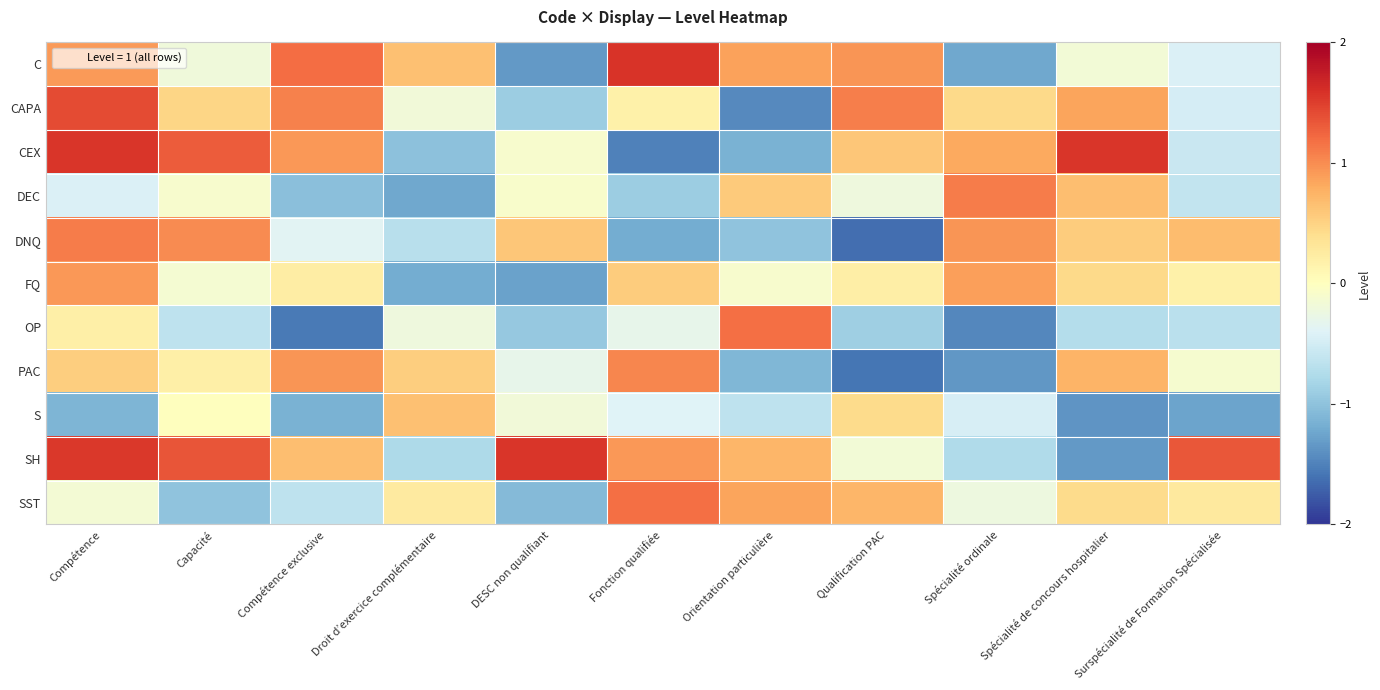

Which label corresponds to the largest value in the chart?

Fonction qualifiée